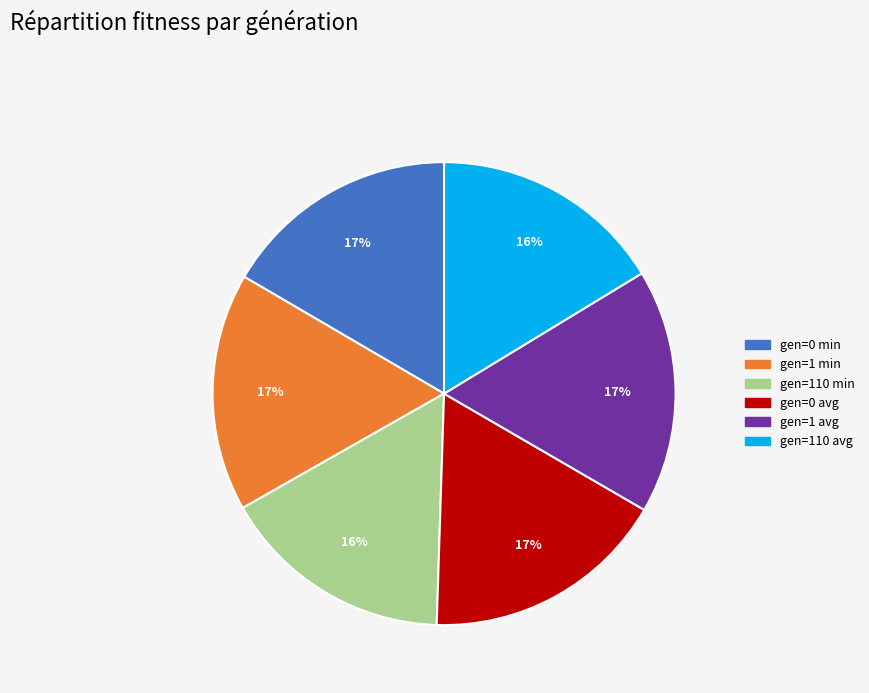

Count the number of slices in the pie.

6